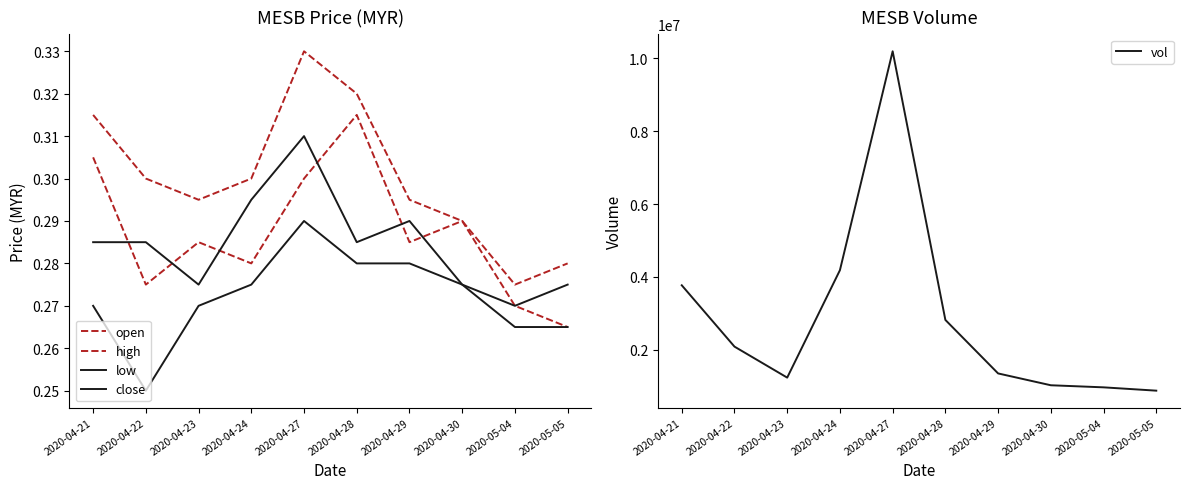

Between 2020-04-24 and 2020-04-29, which is larger?

2020-04-29